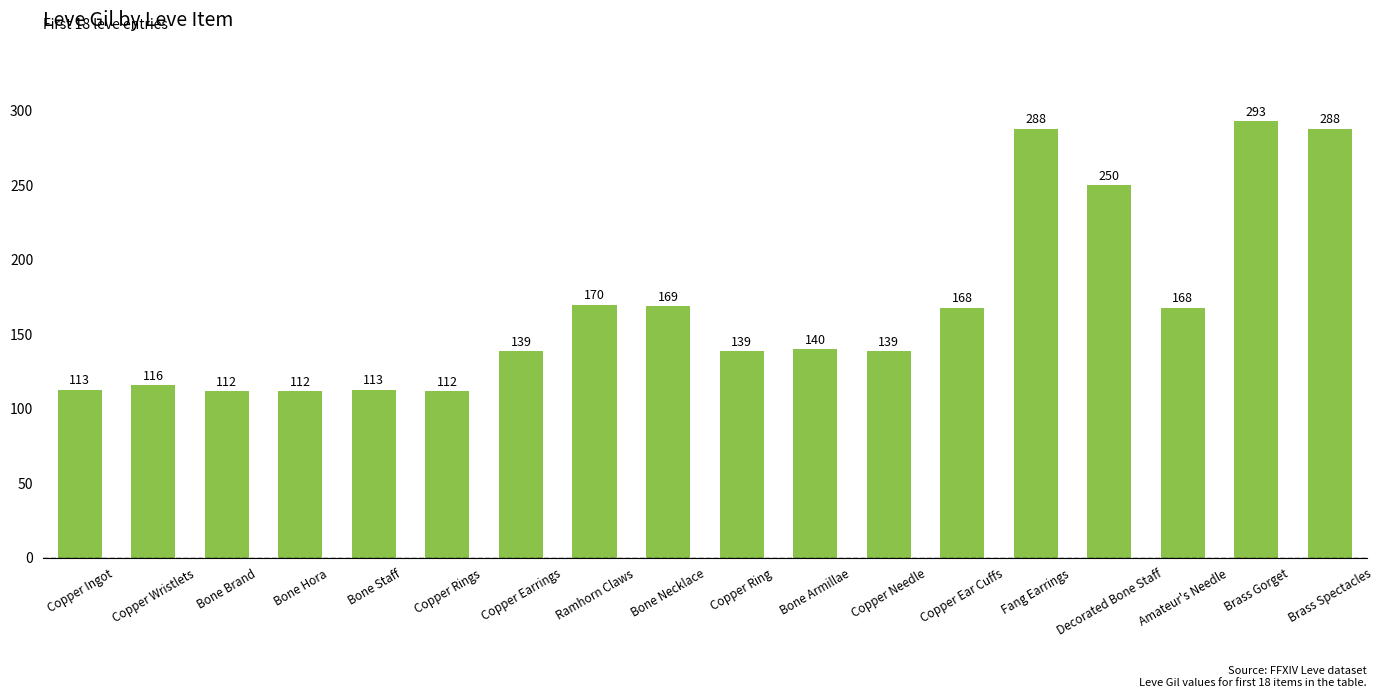

What is the value of the 4th bar from the left?

112